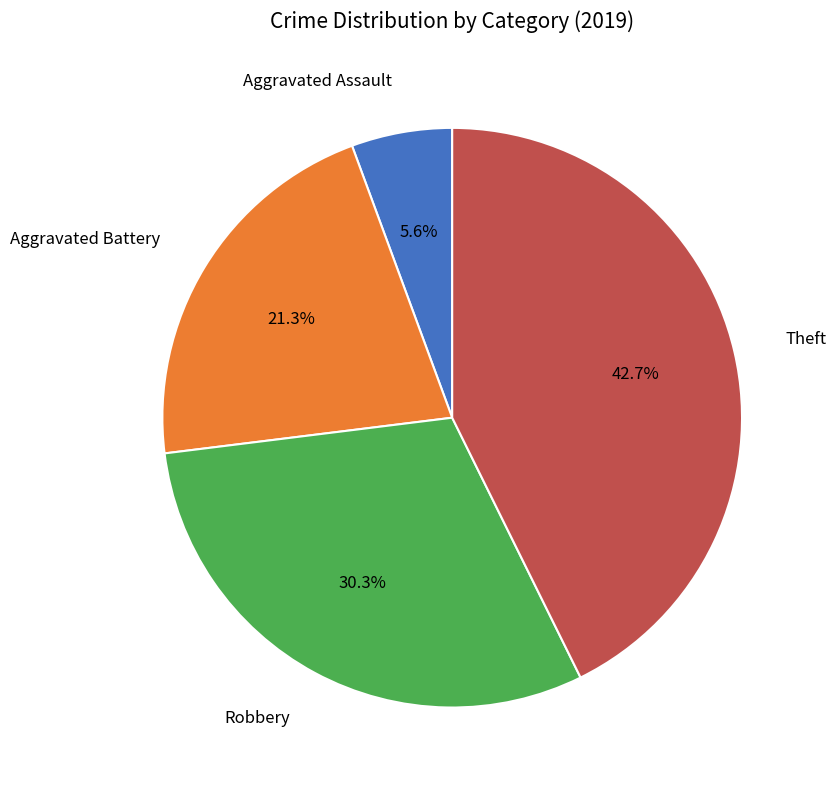

Does any single category account for the majority?

No